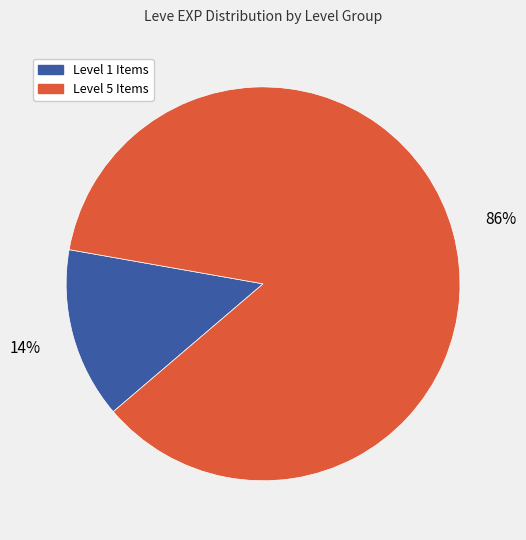

Do Level 1 Items and Level 5 Items together represent more than half of the pie?

Yes